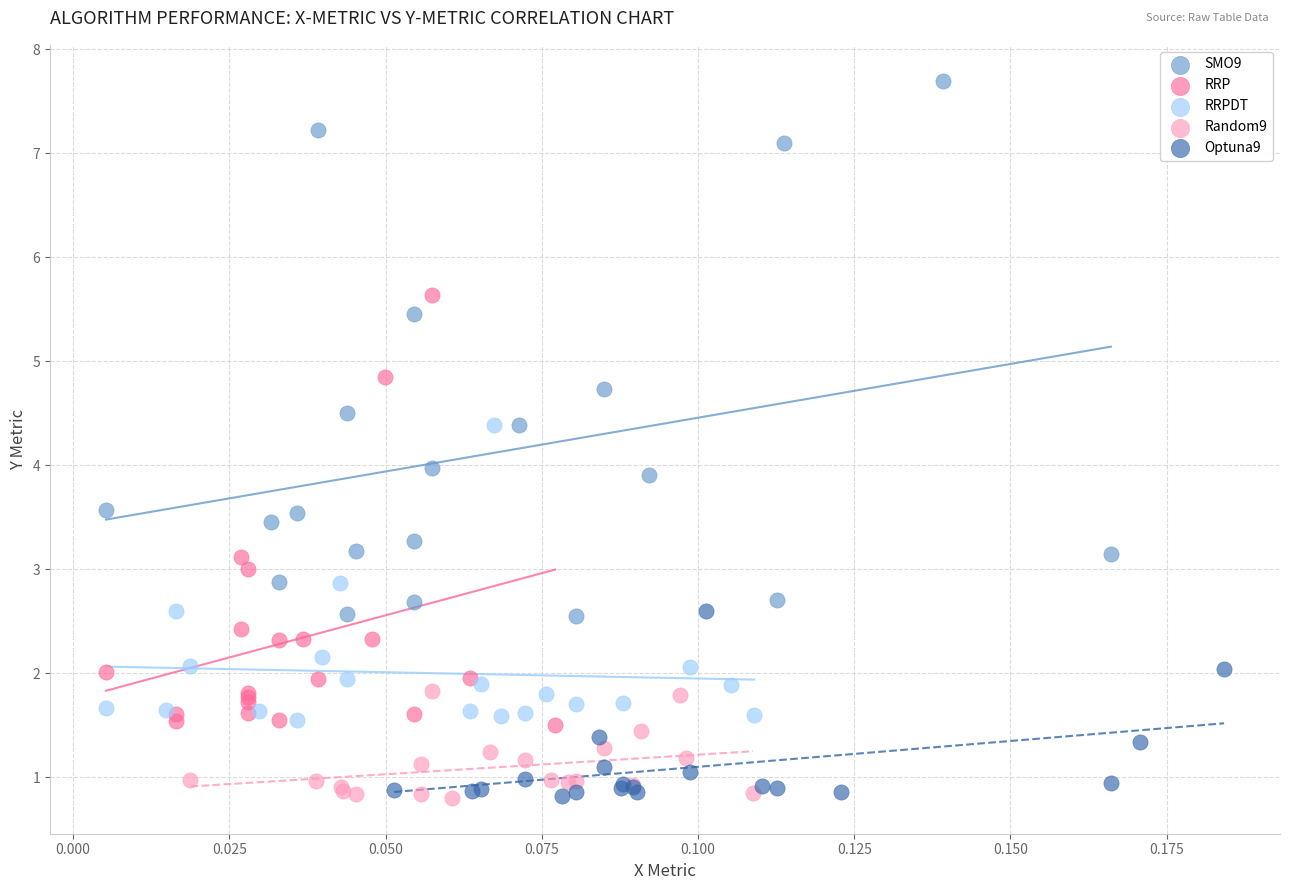

Which series has the largest Y range (max minus min)?

SMO9